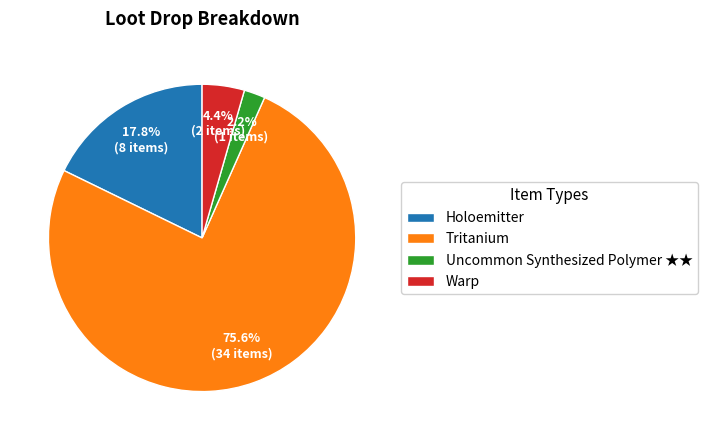

Which slice is the largest?

Tritanium